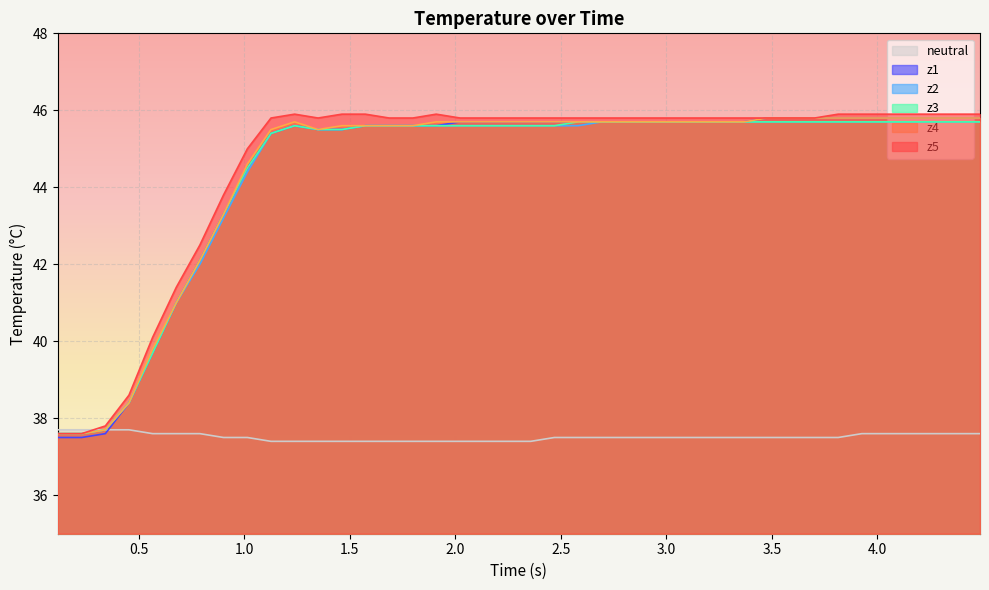

What is the lowest value of the z4 series?

37.6